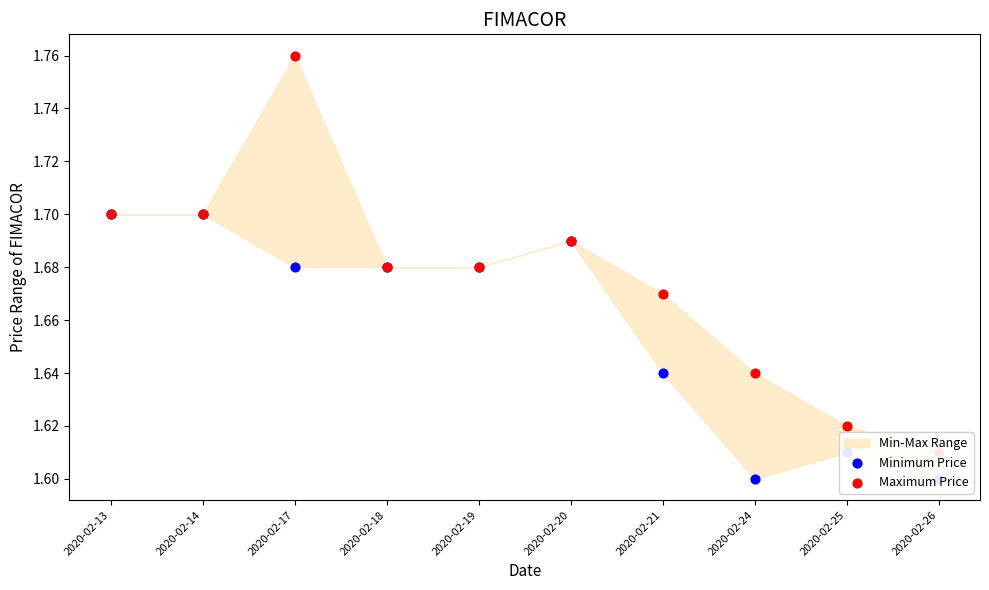

Which series has the largest total across all categories?

Maximum Price